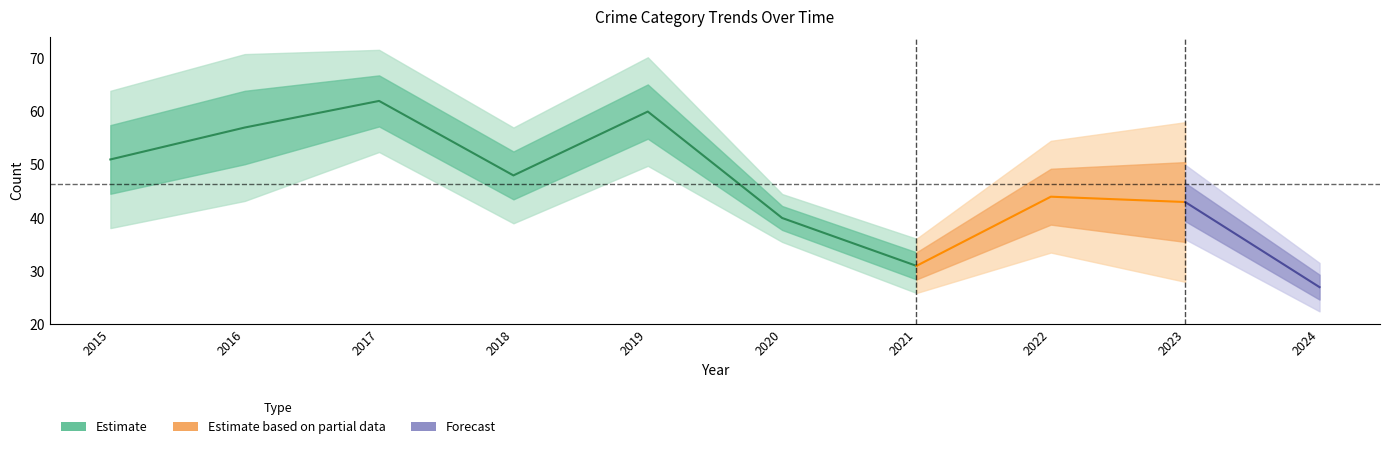

At how many categories does at least one series exceed 35?

8